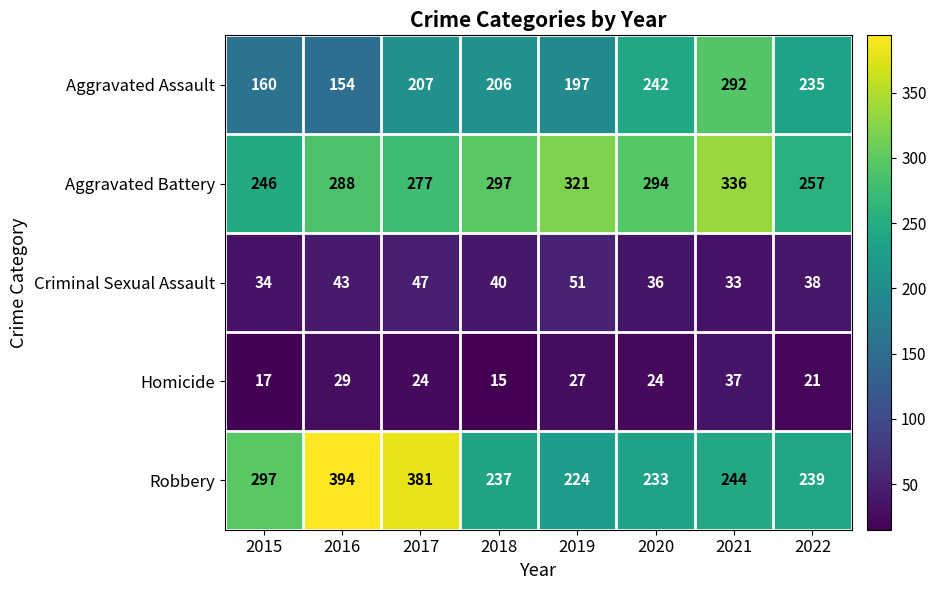

Is it true that Robbery equals 381 at 2017?

True